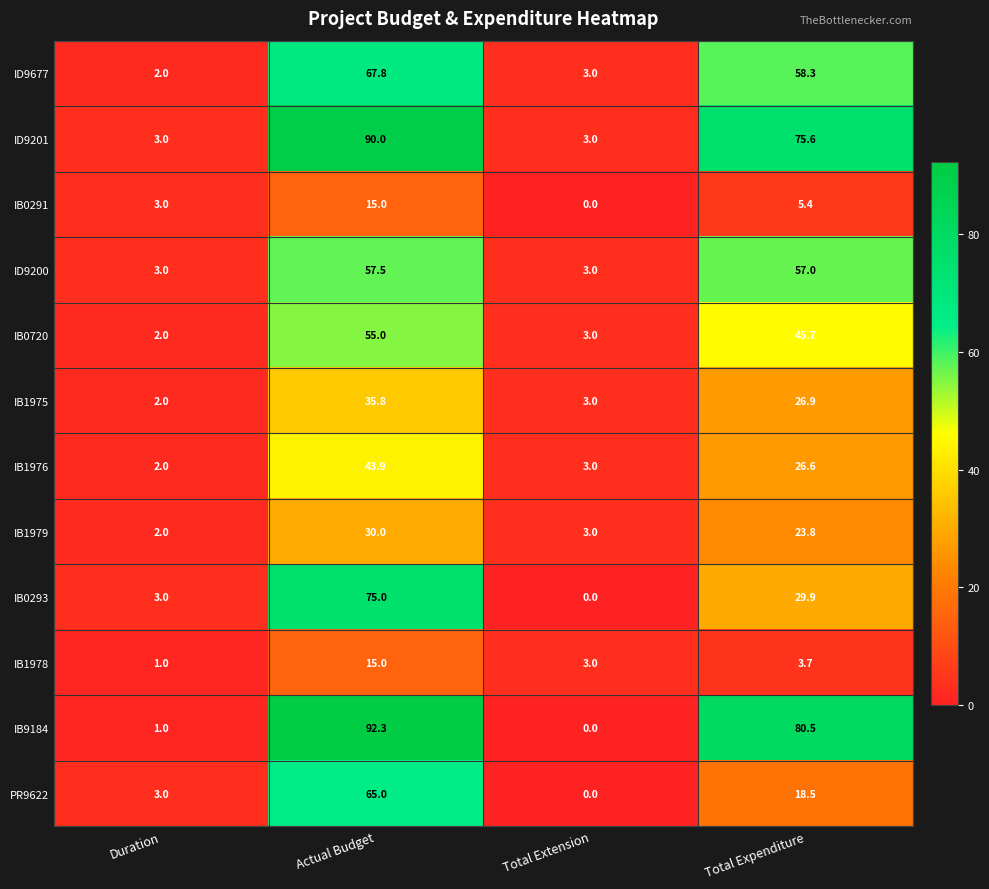

Where is IB9184 nearest to the value 46?

Total Expenditure